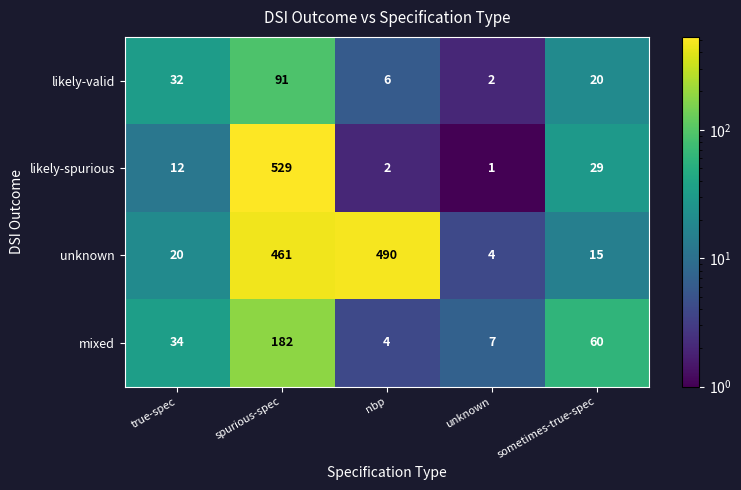

What is the difference between the highest and lowest values at true-spec?

22